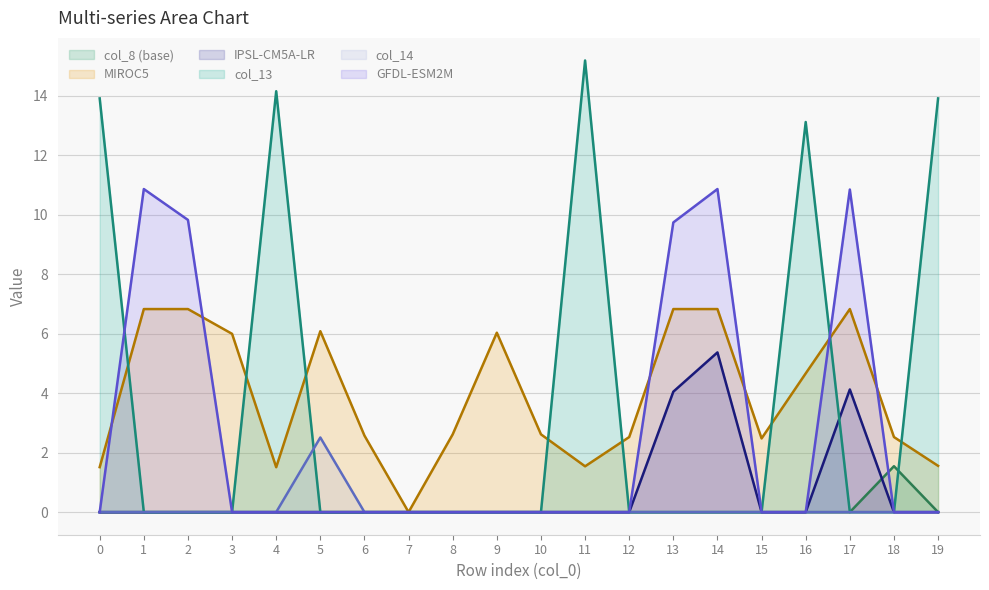

List the series in order of their peak value, lowest first.

col_8 (base), col_14, IPSL-CM5A-LR, MIROC5, GFDL-ESM2M, col_13